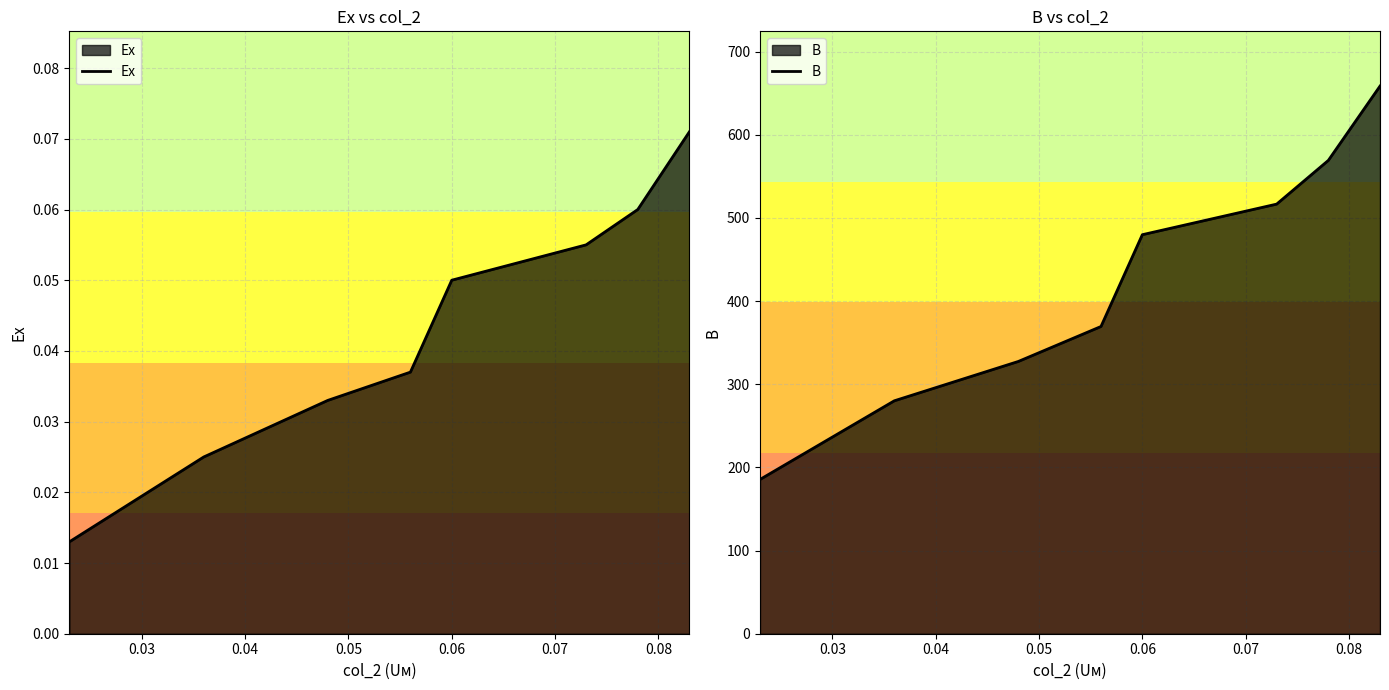

At which label does B first exceed 479?

0.06